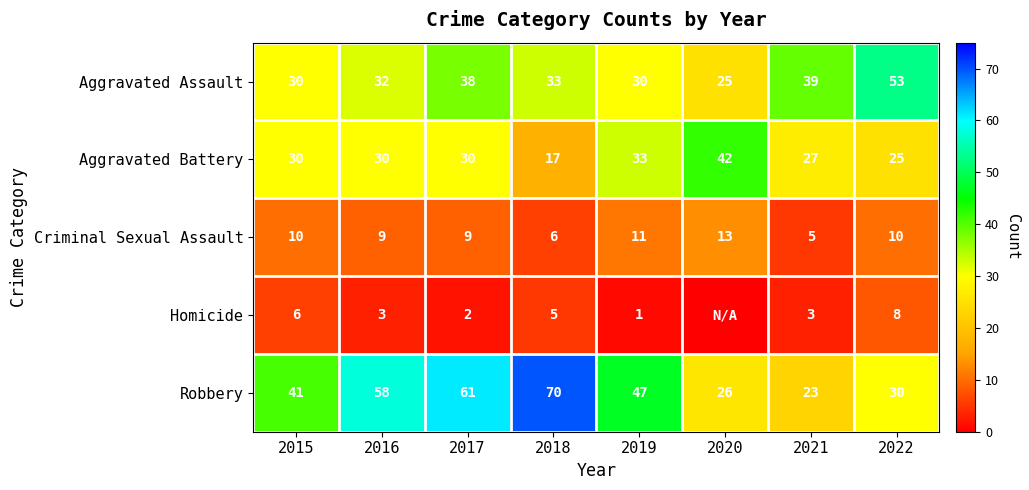

How many Criminal Sexual Assault values are between 9 and 11?

5